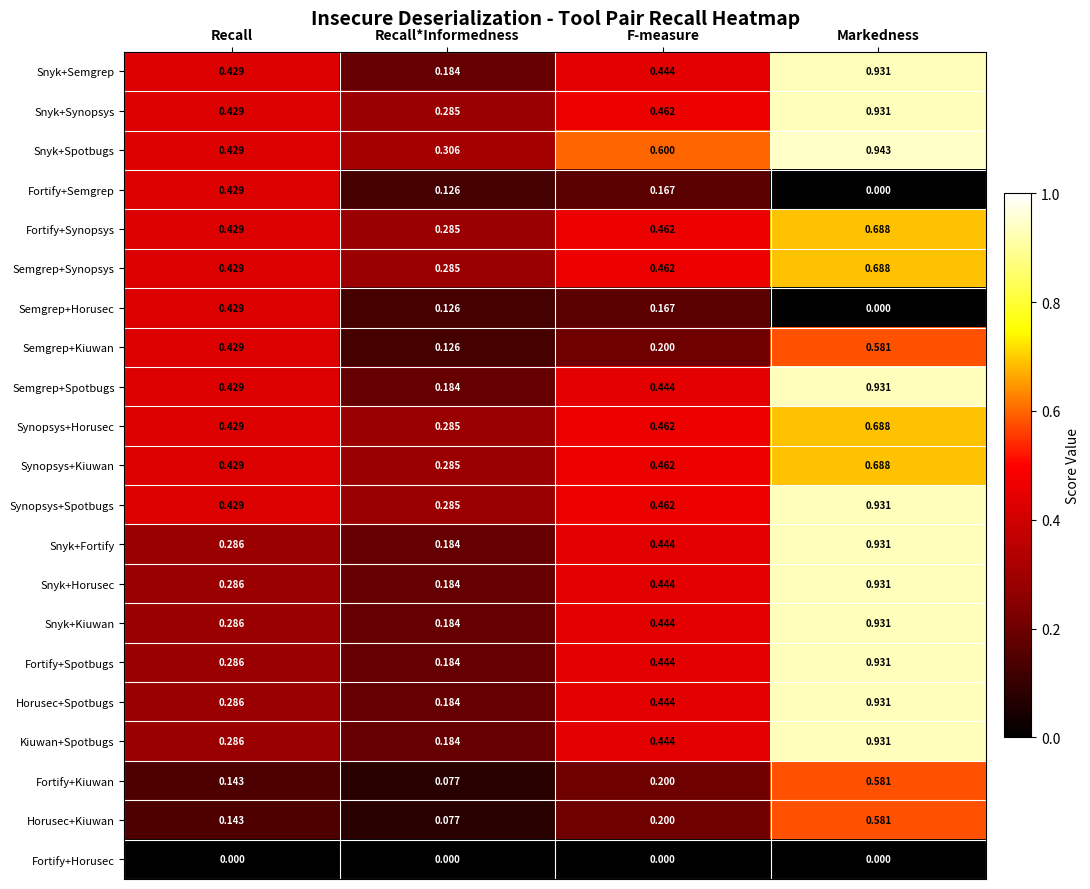

Rank the categories by Snyk+Spotbugs value from highest to lowest.

Markedness, F-measure, Recall, Recall*Informedness